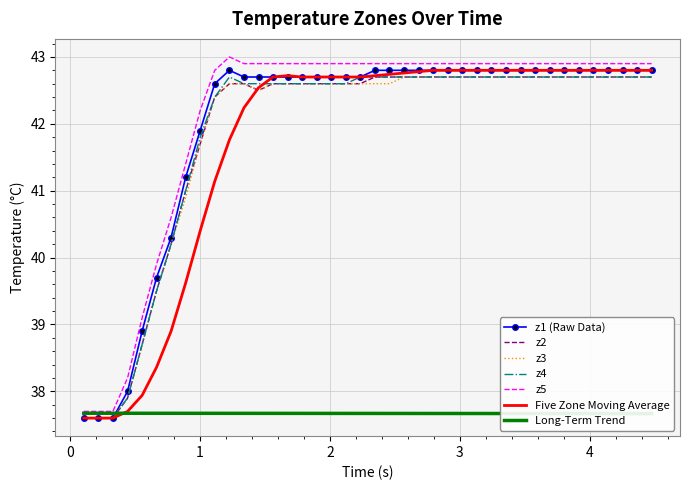

What is the maximum value for z2?

42.7